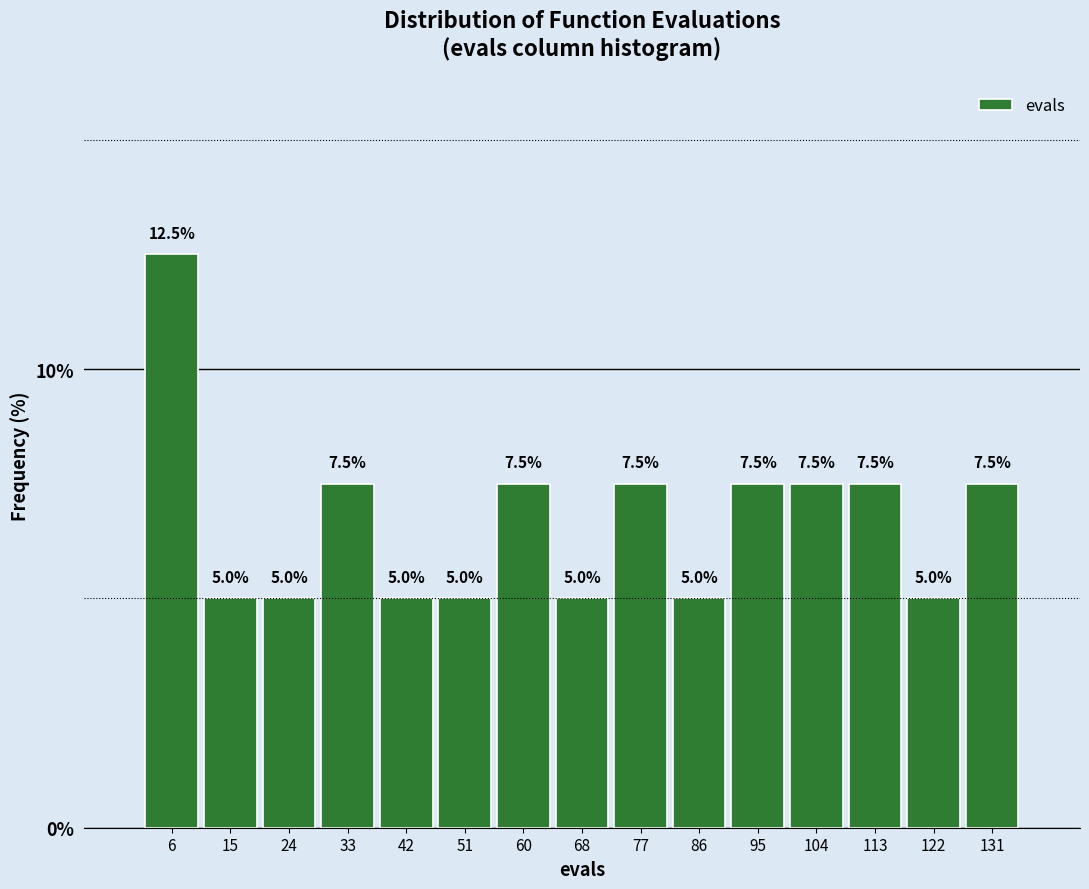

What is the height of the bar covering 100 to 108 on the x-axis? The bar edges are not printed on the chart, so give them approximately, as read against the axis.

7.5